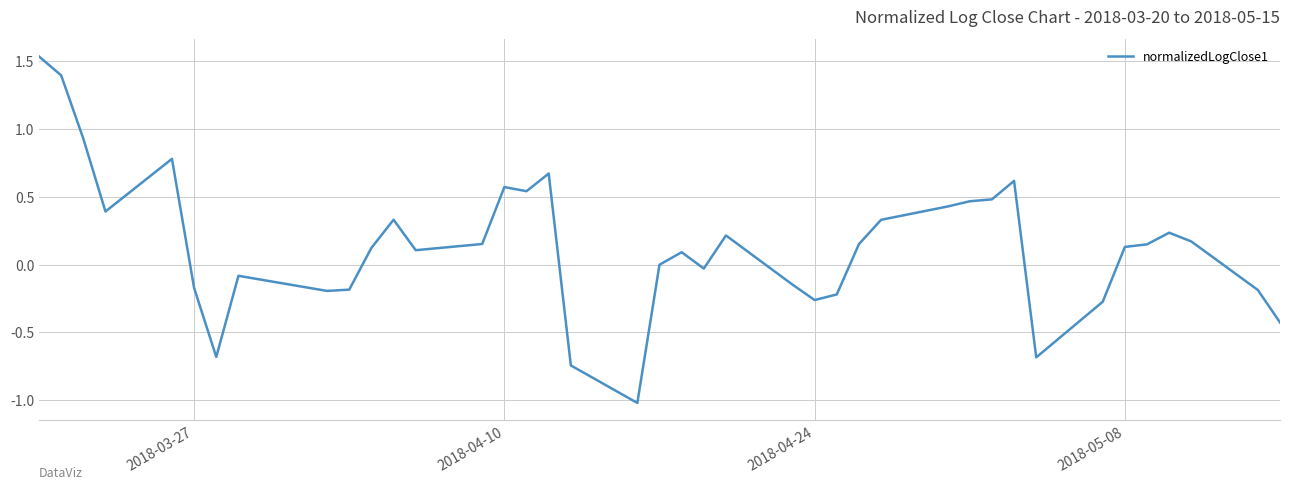

What is the smallest value displayed?

-1.0